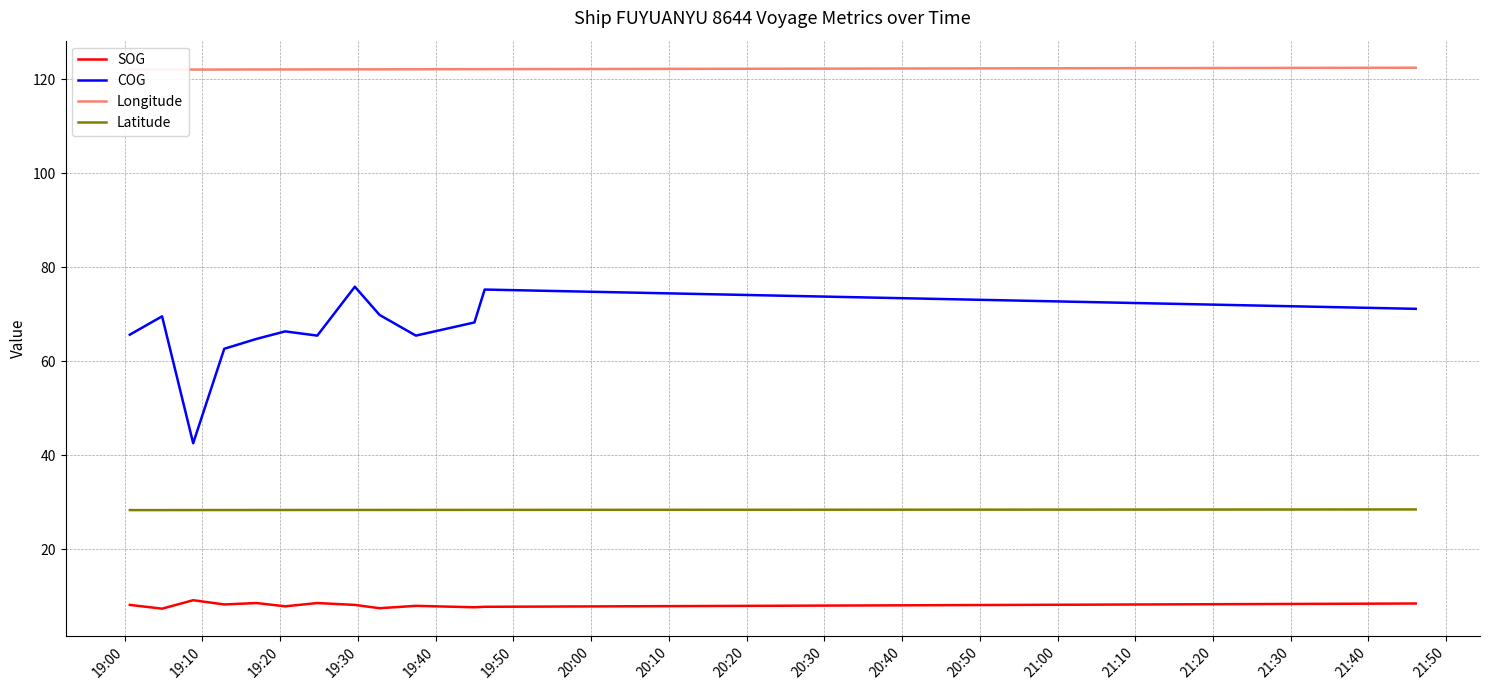

True or false: Latitude and SOG intersect in this chart.

False